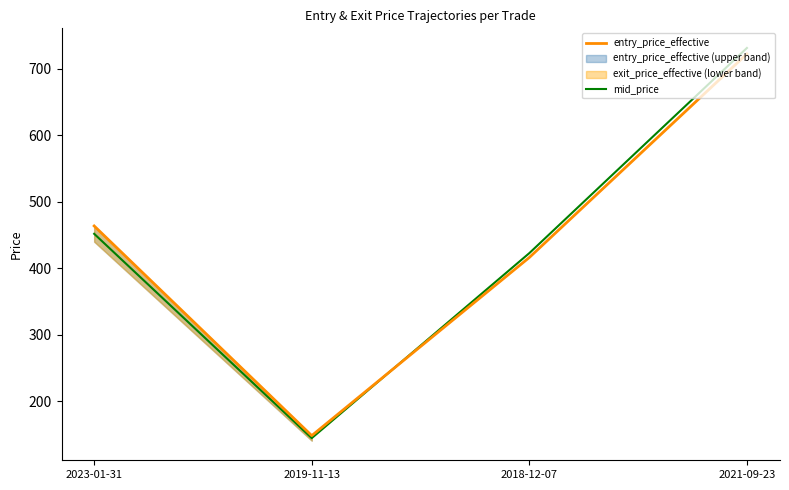

List the labels in order of mid_price value, largest first.

2021-09-23, 2023-01-31, 2018-12-07, 2019-11-13